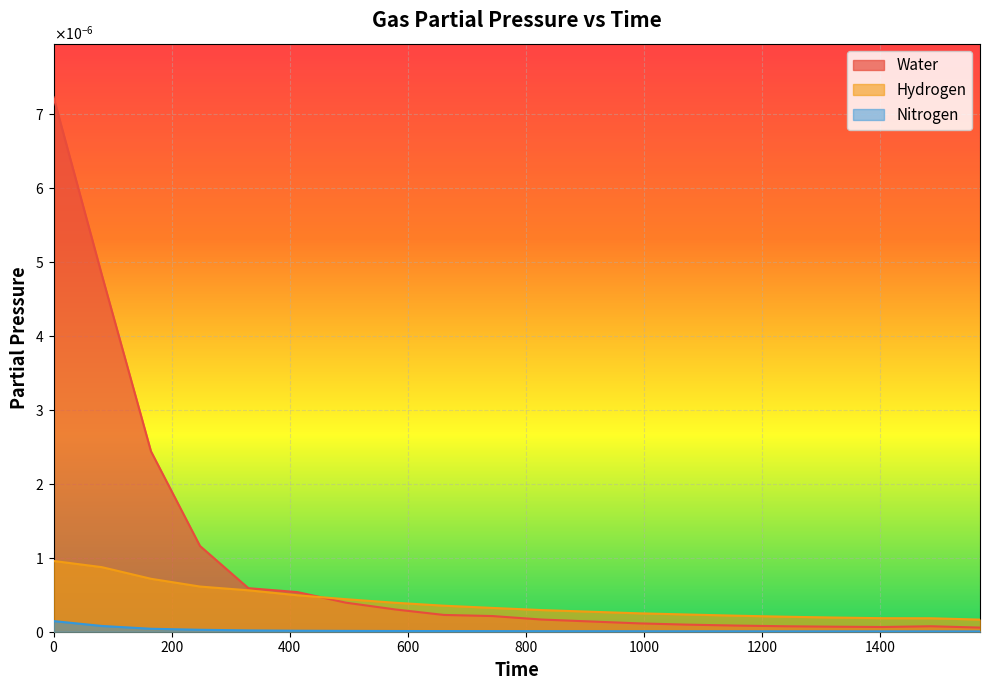

The value of Hydrogen at 1569 is 0.0. True or false?

True